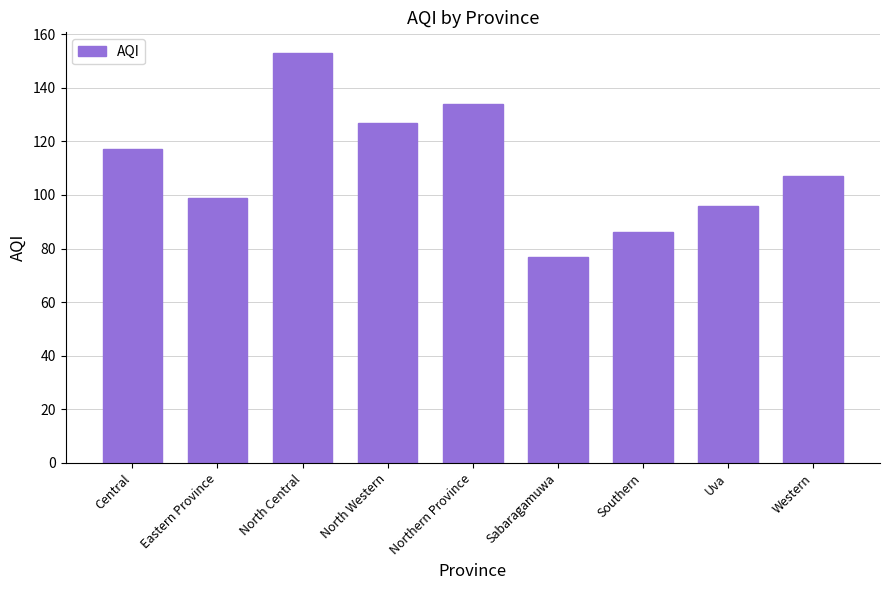

How many categories are shown in the chart?

9